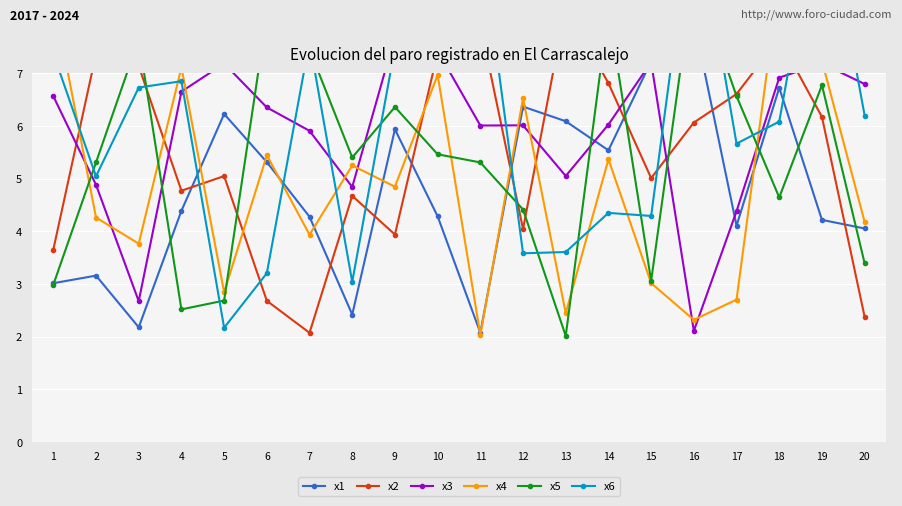

The x2 series shows 9.6 at 14. True or false?

False